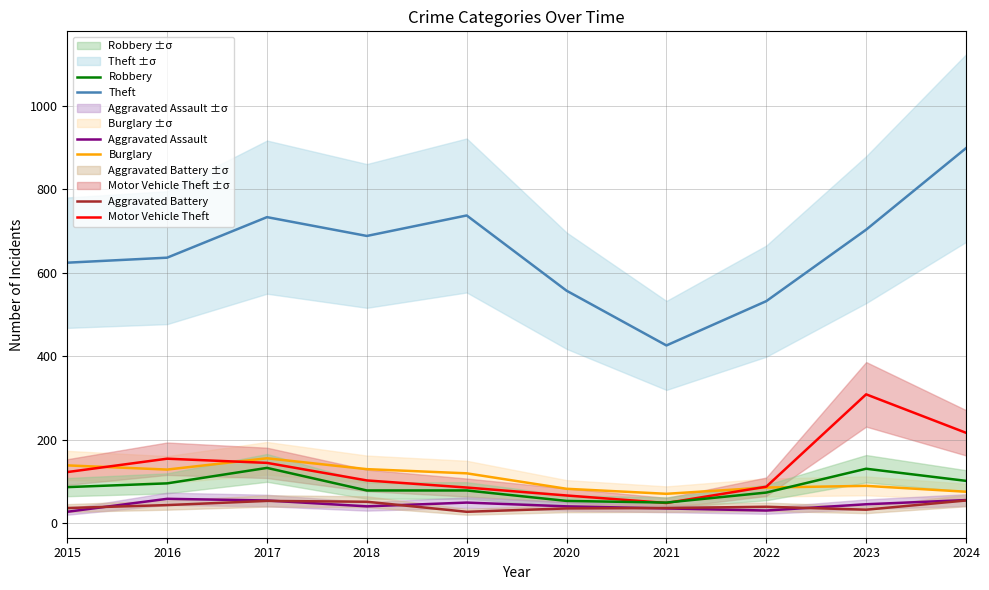

True or false: Aggravated Battery has a value of 79 at 2016.

False